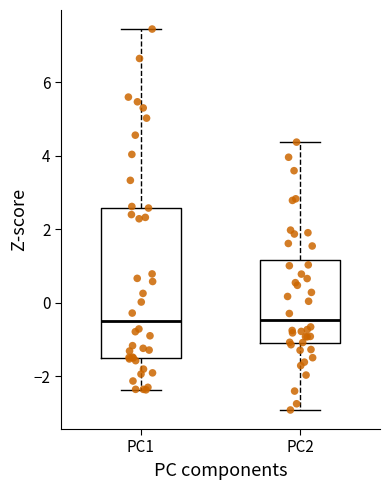

Comparing the boxes themselves (not the whiskers), which one is the tallest?

PC1